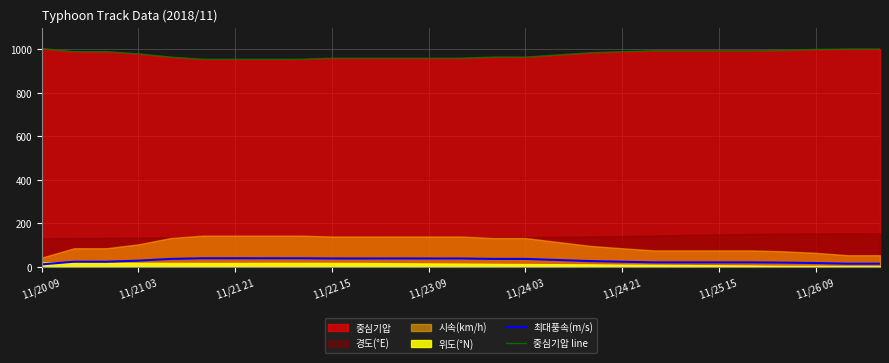

What is the highest value of the 최대풍속(m/s) series?

40